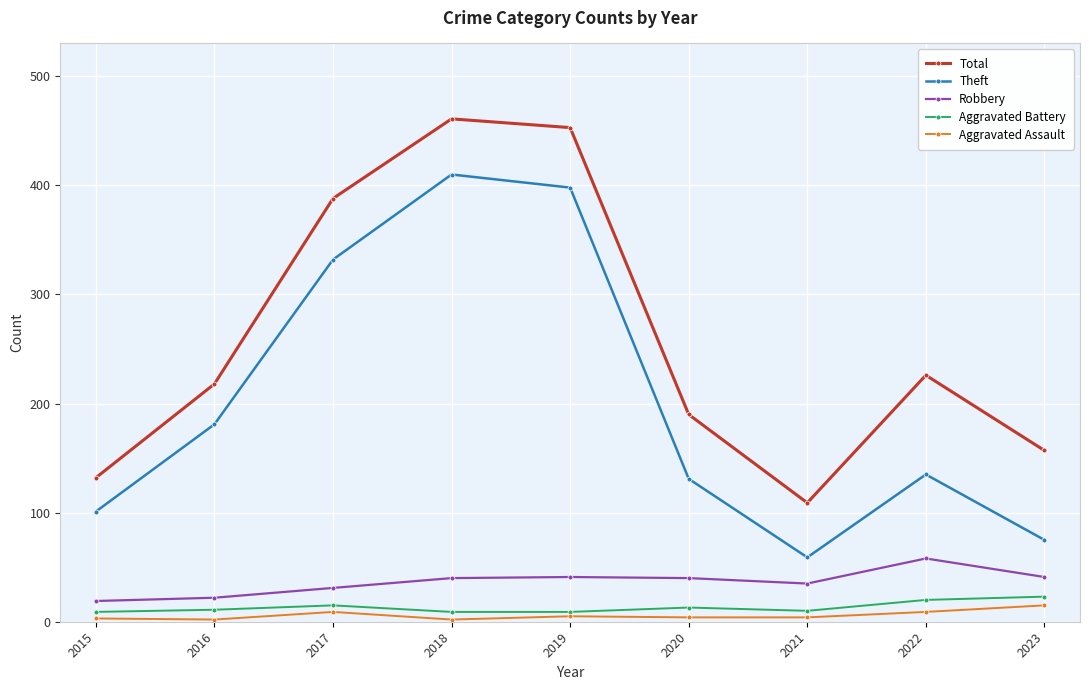

What is the maximum value for Total?

461